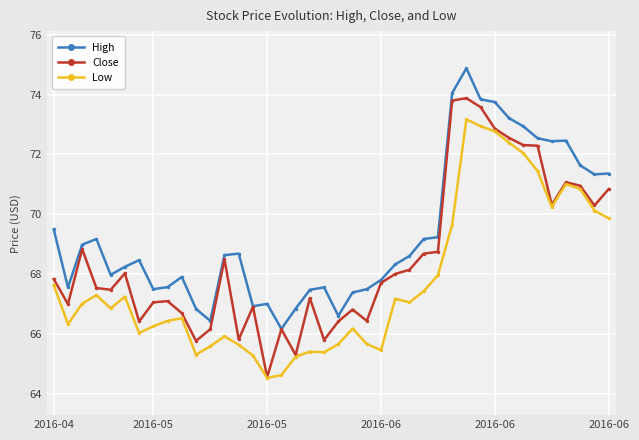

List the series in order of their overall mean, highest first.

High, Close, Low